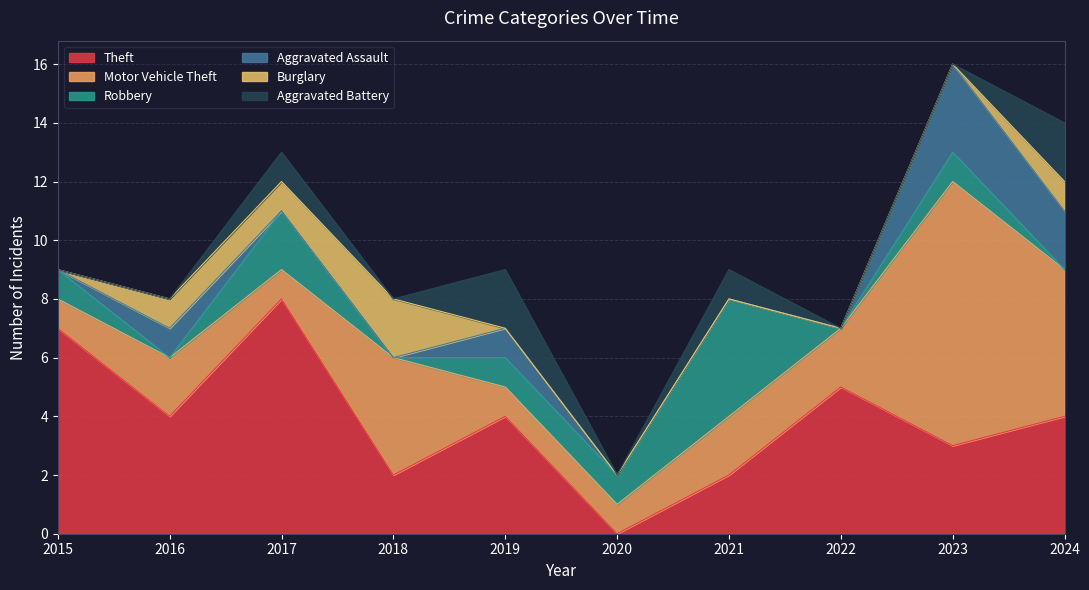

Reading right to left, extract all data points from this chart.

Theft: 4	3	5	2	0	4	2	8	4	7
Motor Vehicle Theft: 5	9	2	2	1	1	4	1	2	1
Robbery: 0	1	0	4	1	1	0	2	0	1
Aggravated Assault: 2	3	0	0	0	1	0	0	1	0
Burglary: 1	0	0	0	0	0	2	1	1	0
Aggravated Battery: 2	0	0	1	0	2	0	1	0	0